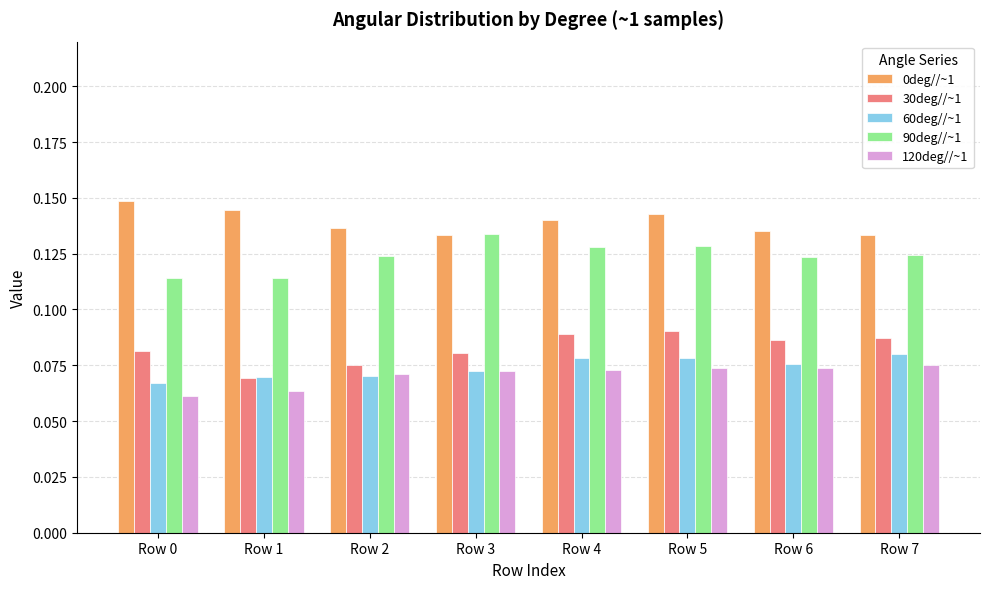

What are all the series names shown in the legend?

0deg//~1, 30deg//~1, 60deg//~1, 90deg//~1, 120deg//~1